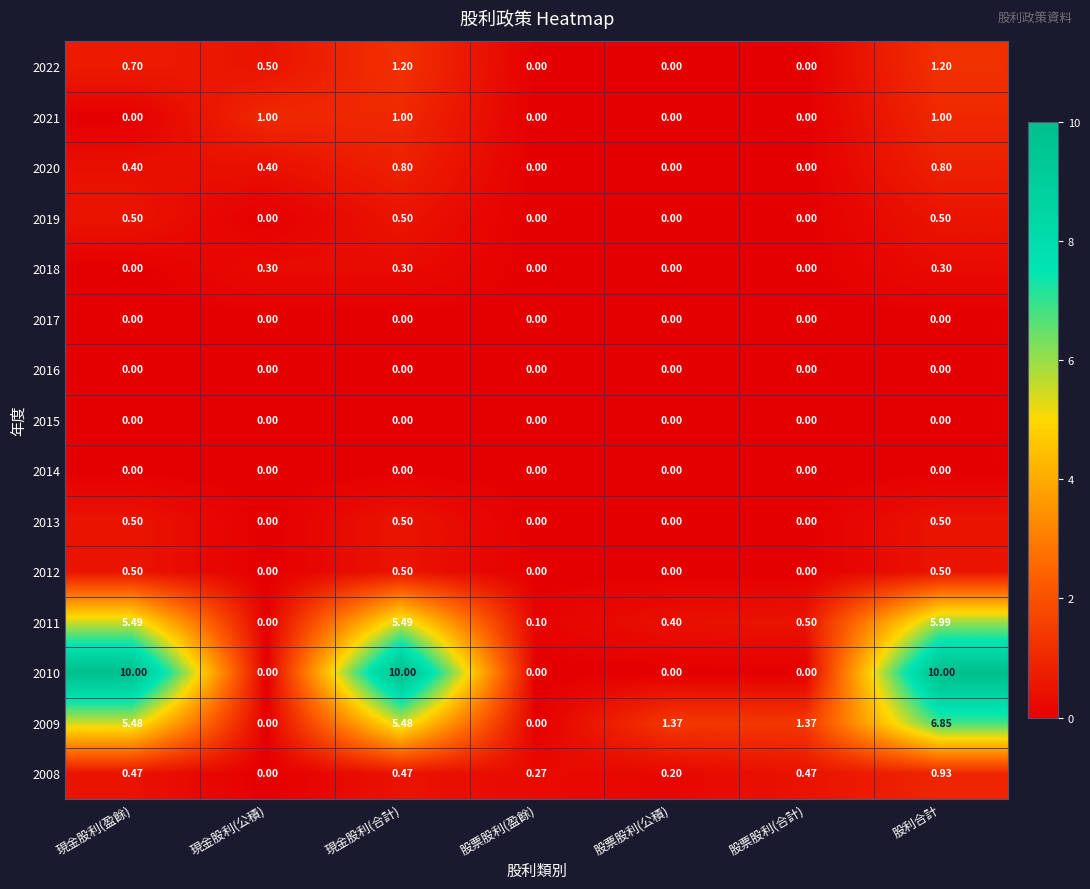

Which series changed the most between 現金股利(盈餘) and 現金股利(公積)?

2010